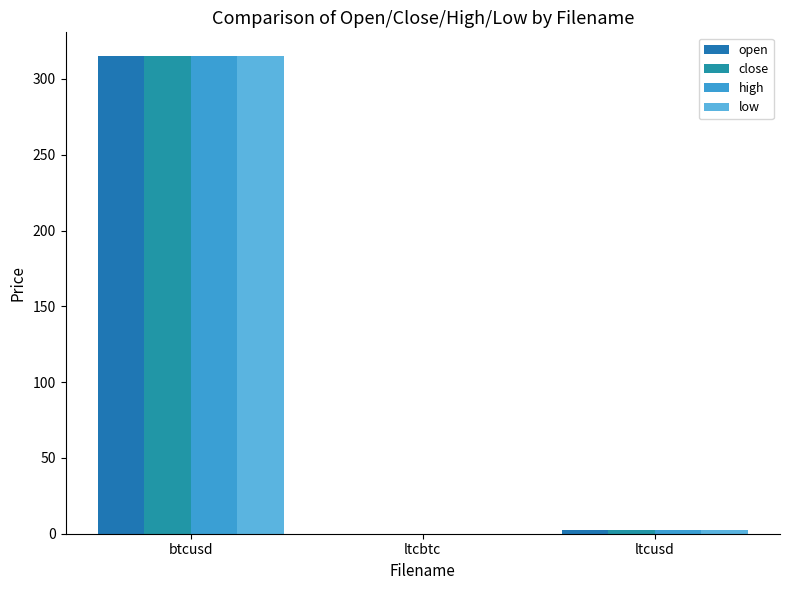

How many groups of bars are there?

3